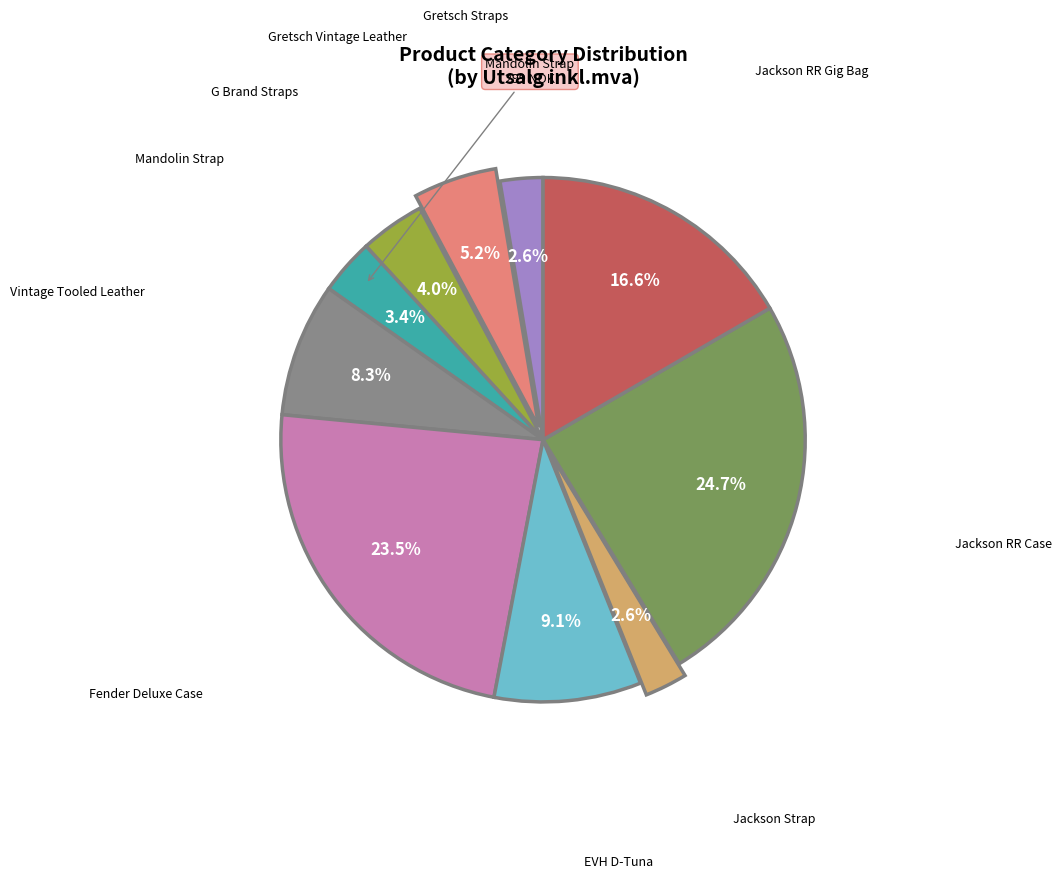

Does any single category account for the majority?

No